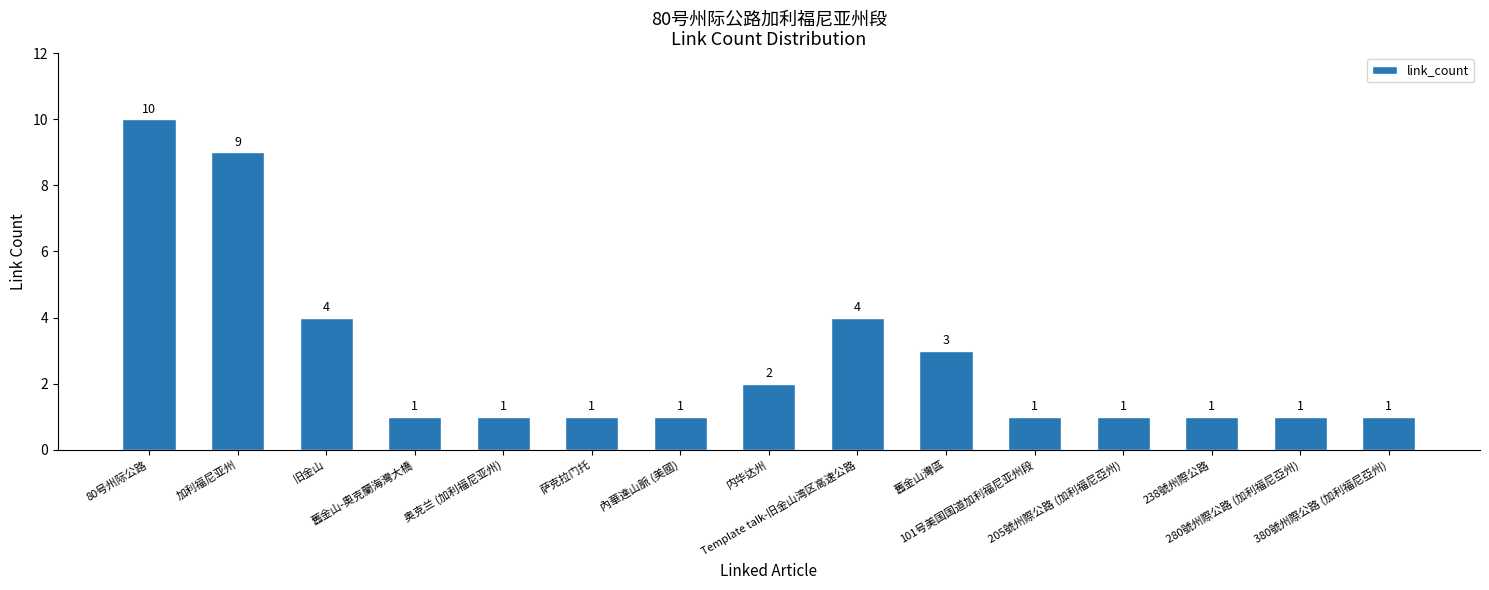

What is the maximum value shown in the chart?

10